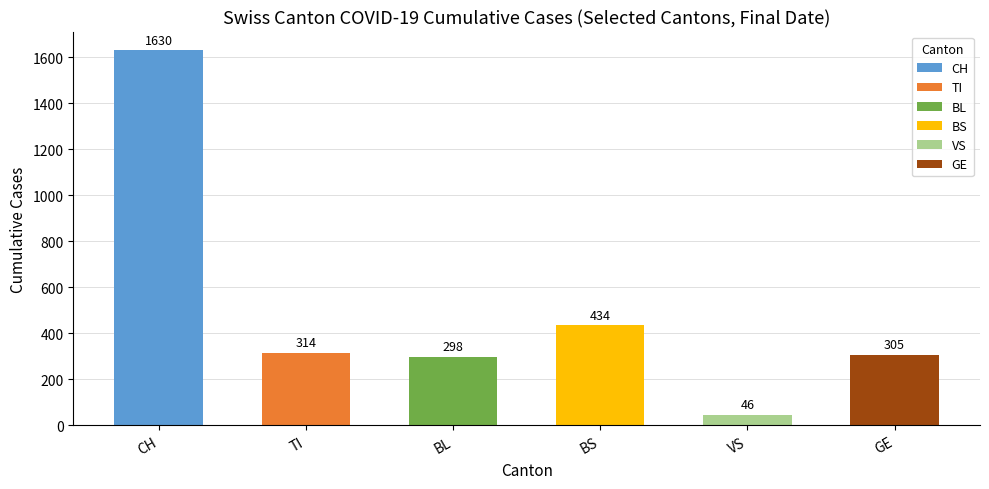

List the labels in order of value, largest first.

CH, BS, TI, GE, BL, VS